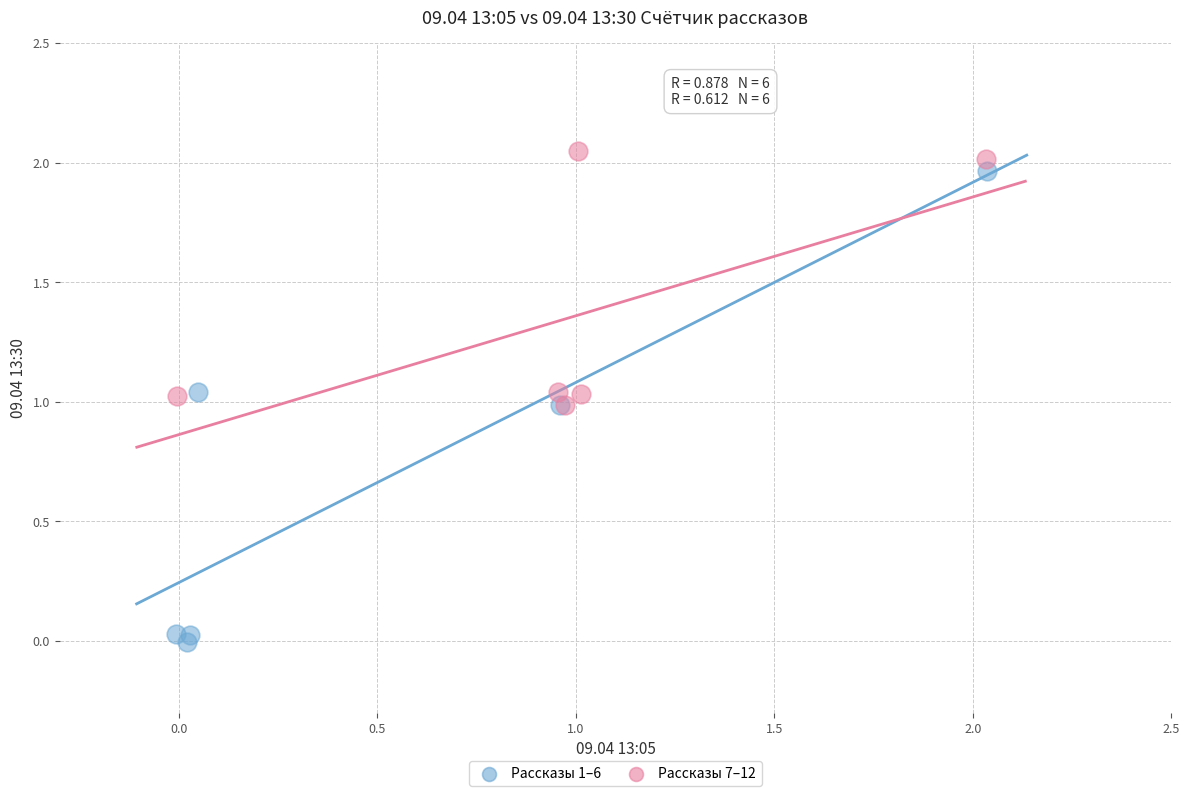

Which series has the largest Y range (max minus min)?

Рассказы 1–6